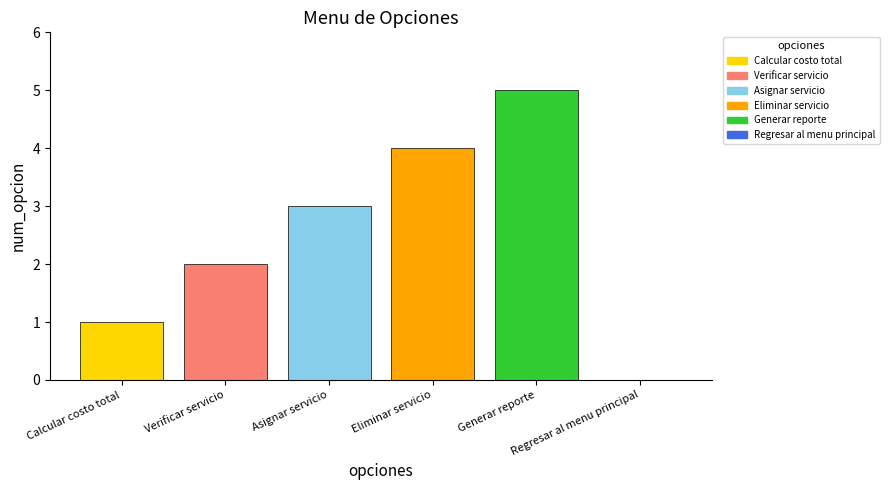

How many positive values are there?

5